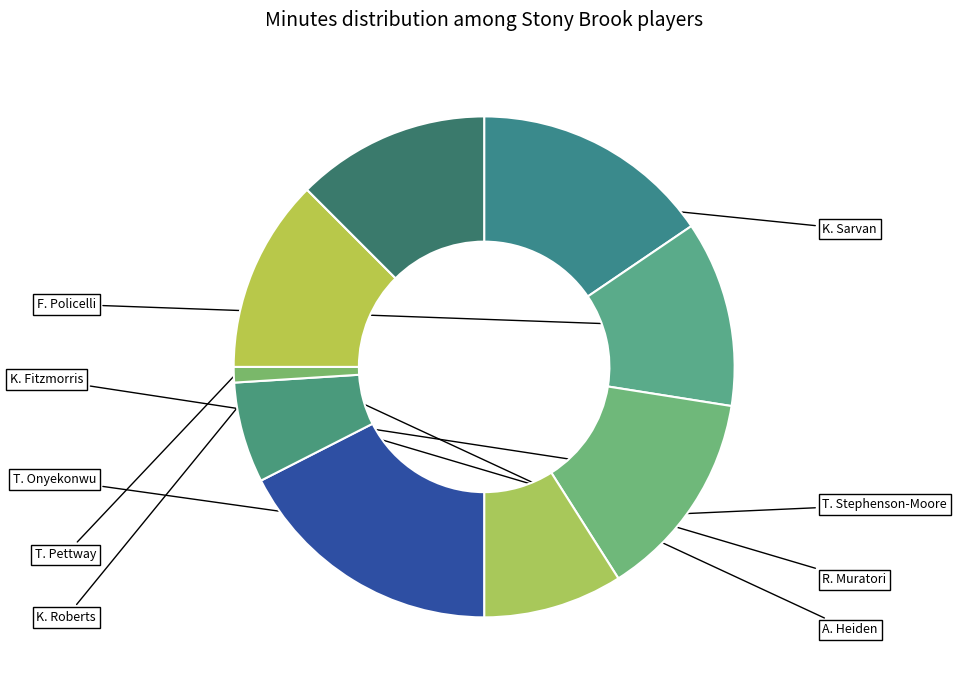

Which has a higher value, K. Sarvan or T. Onyekonwu?

K. Sarvan